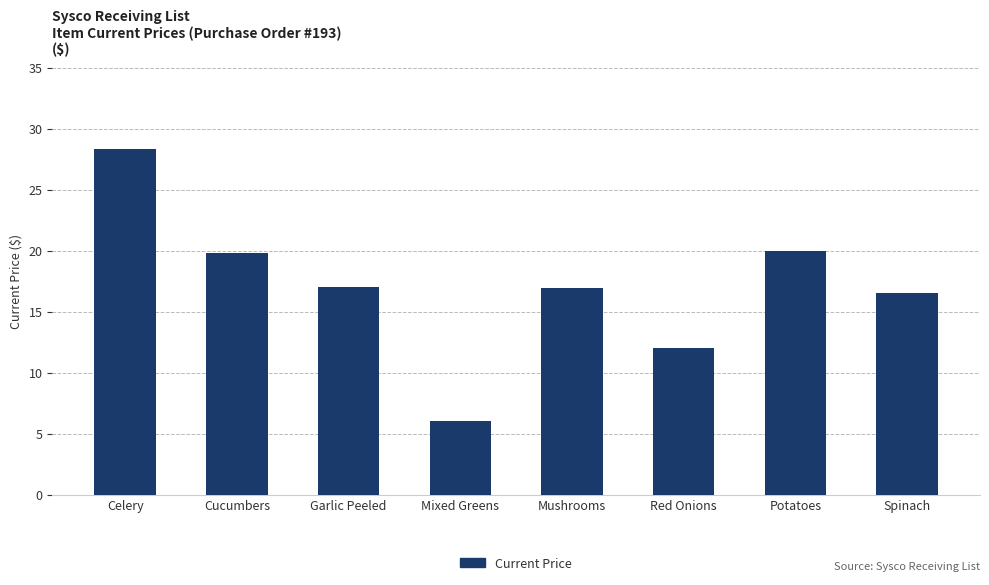

What position from the left is Celery?

1